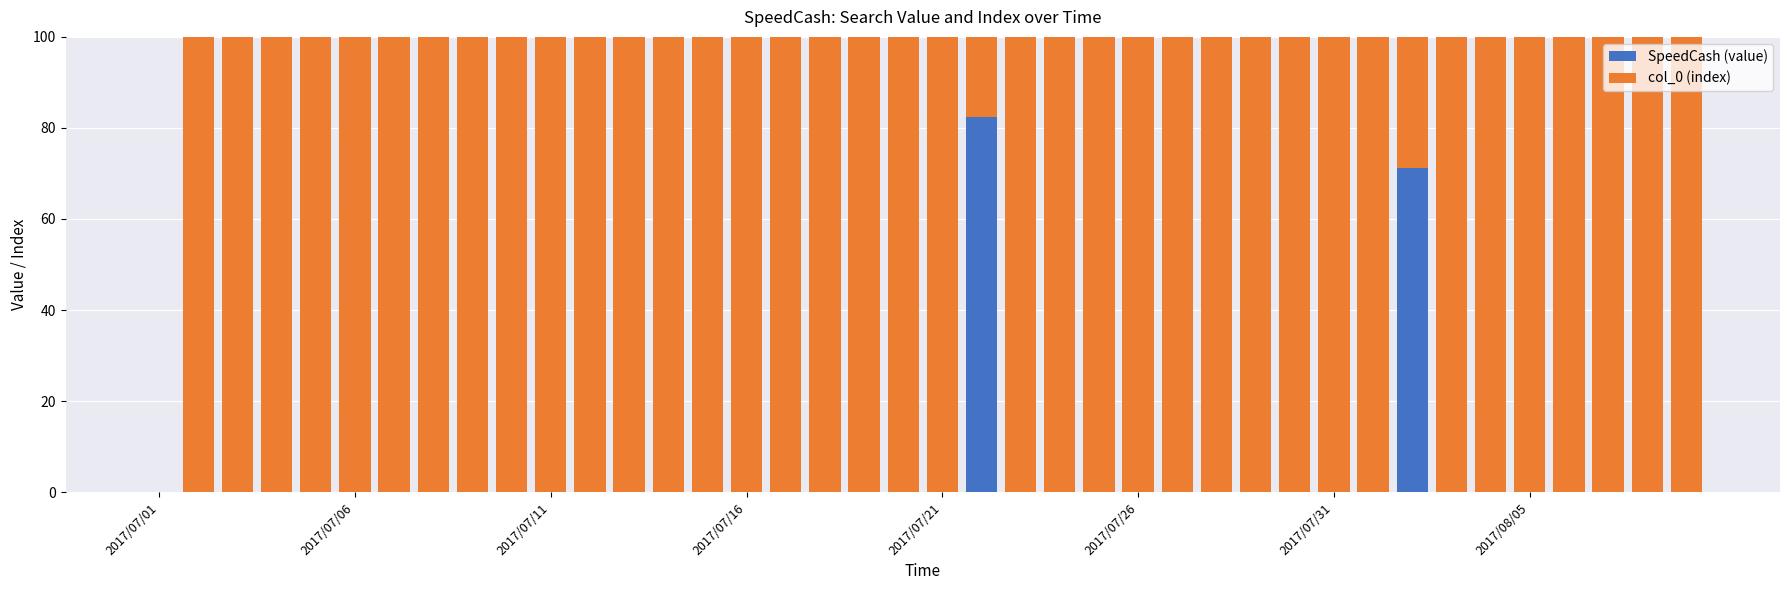

How many distinct data groups are displayed?

2